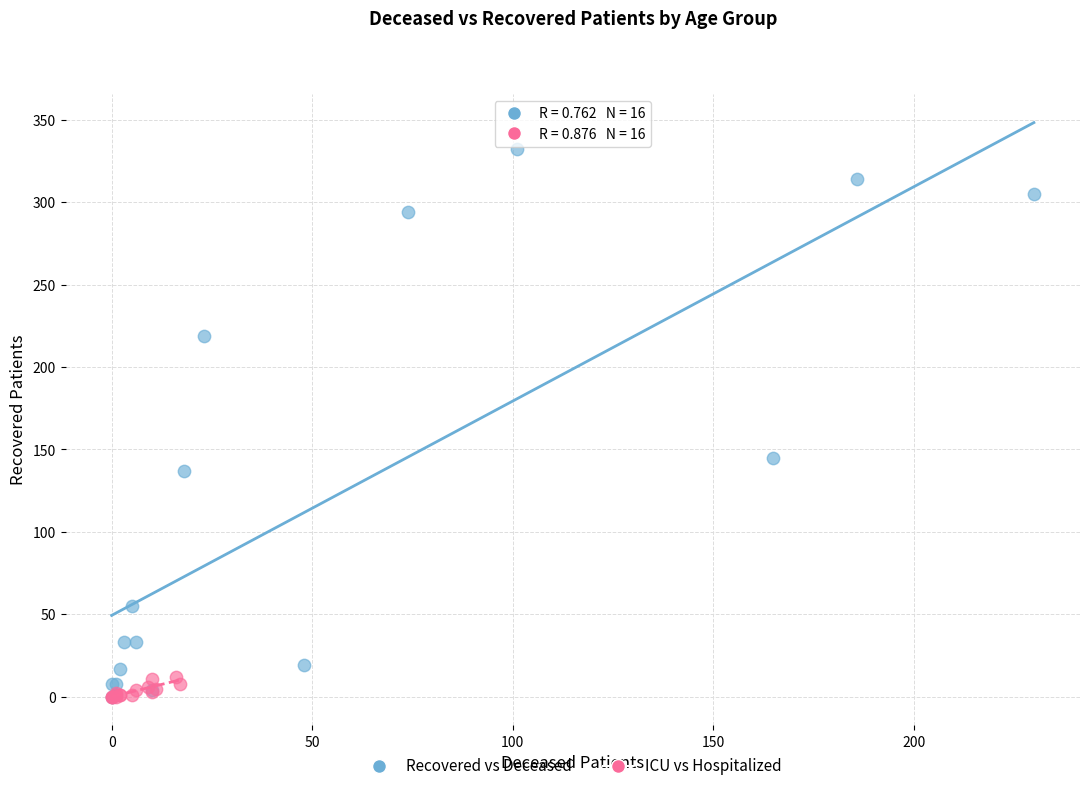

Which series has the widest spread of Y values?

Recovered vs Deceased